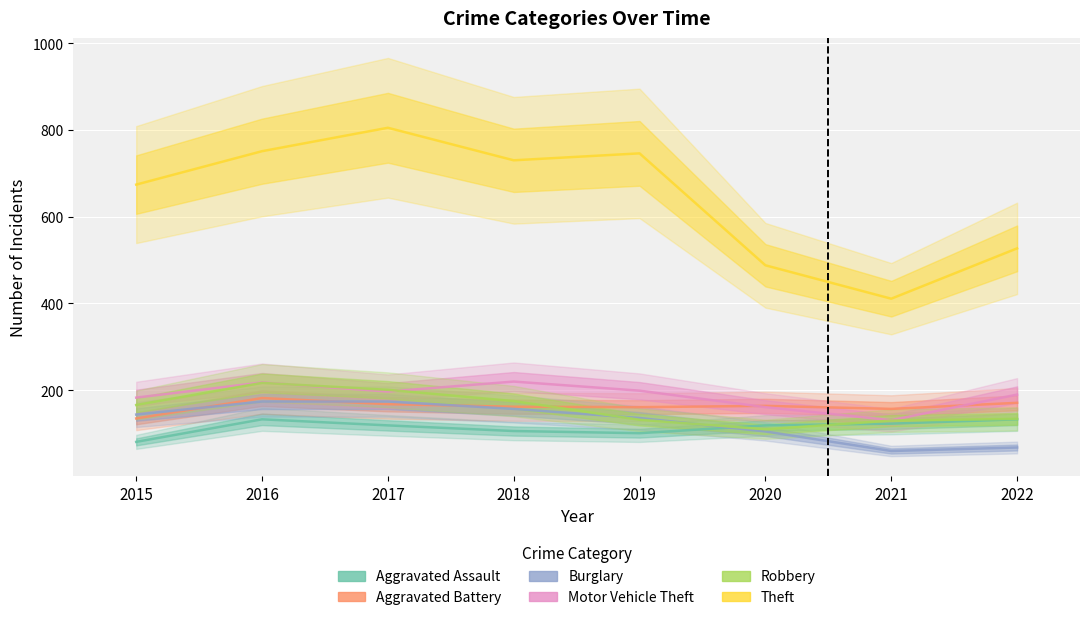

Reading left to right, what are all the values shown in this chart?

Aggravated Assault: 81	133	119	106	101	119	123	133
Aggravated Battery: 135	182	168	162	161	164	157	171
Burglary: 144	174	174	157	136	105	60	68
Motor Vehicle Theft: 183	218	197	220	199	161	131	190
Robbery: 166	217	201	175	132	110	130	134
Theft: 674	751	805	730	746	488	411	527